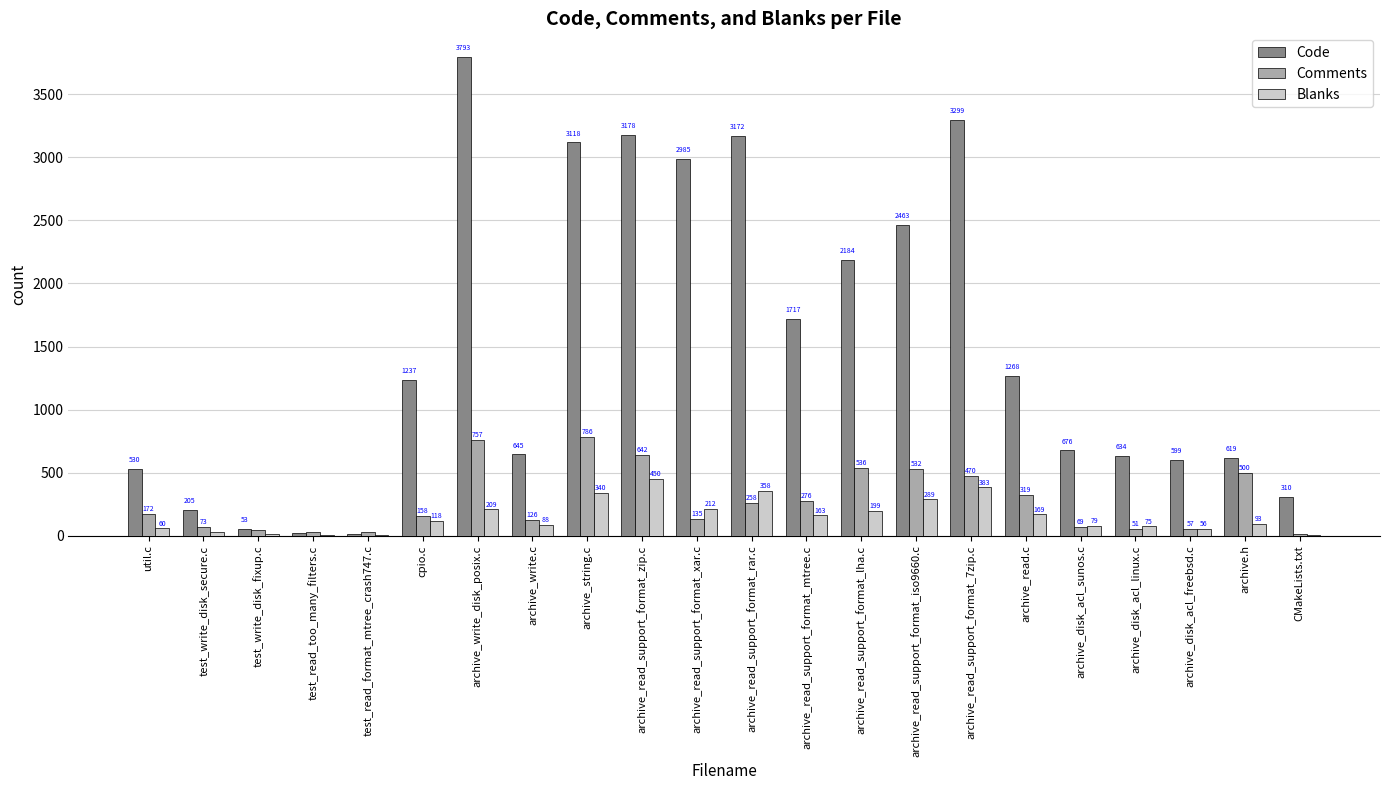

At which category is the sum across all series the highest?

archive_write_disk_posix.c